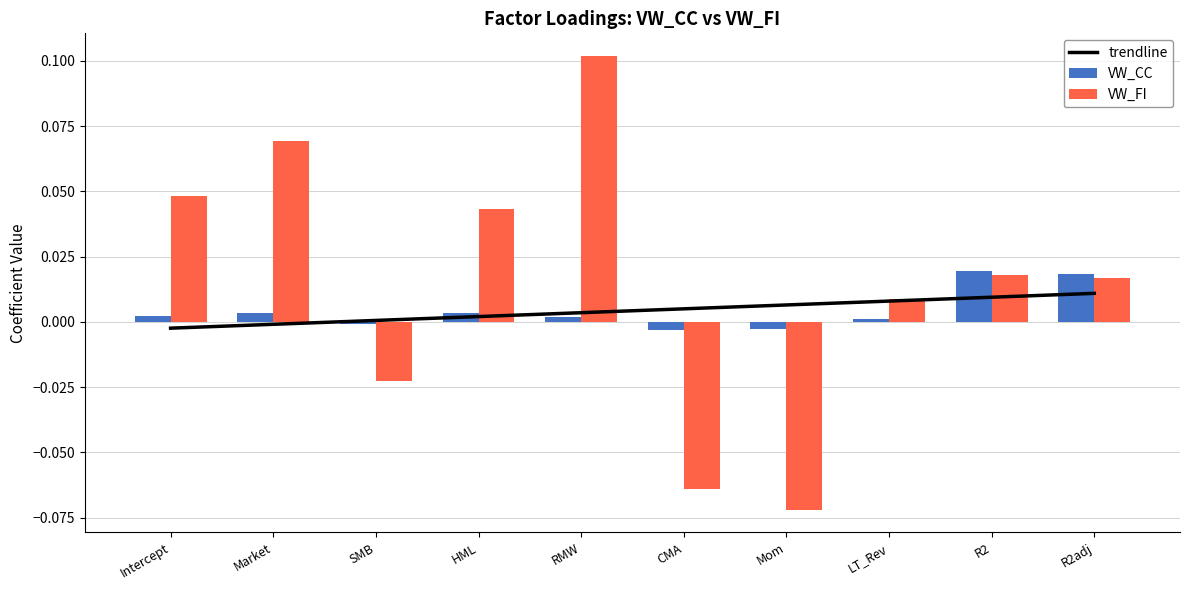

What is the difference between the VW_FI values at R2 and Mom?

0.1